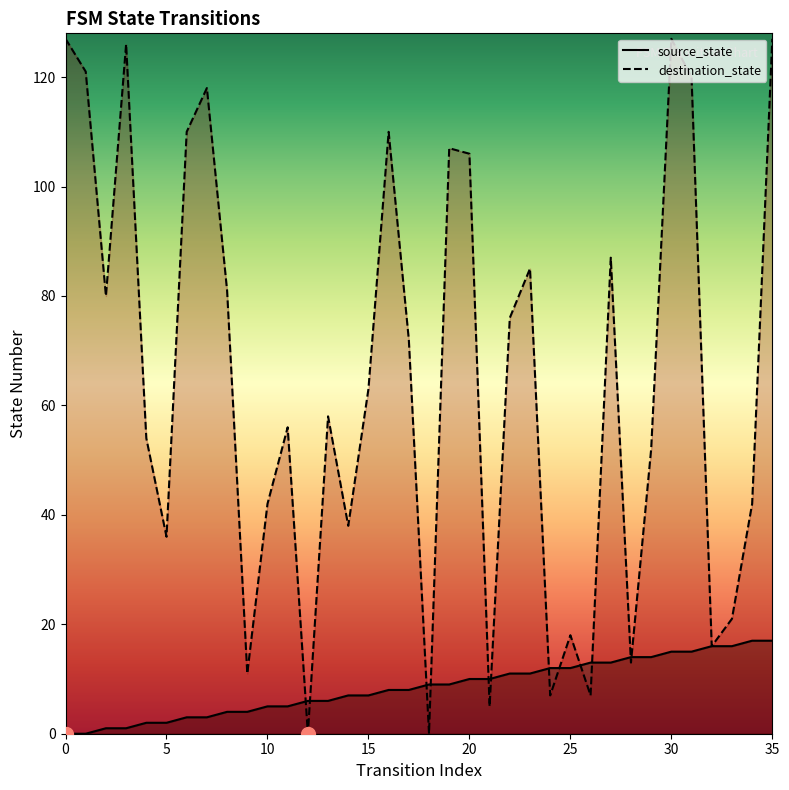

True or false: destination_state has more than 2 points higher than both neighbors.

True